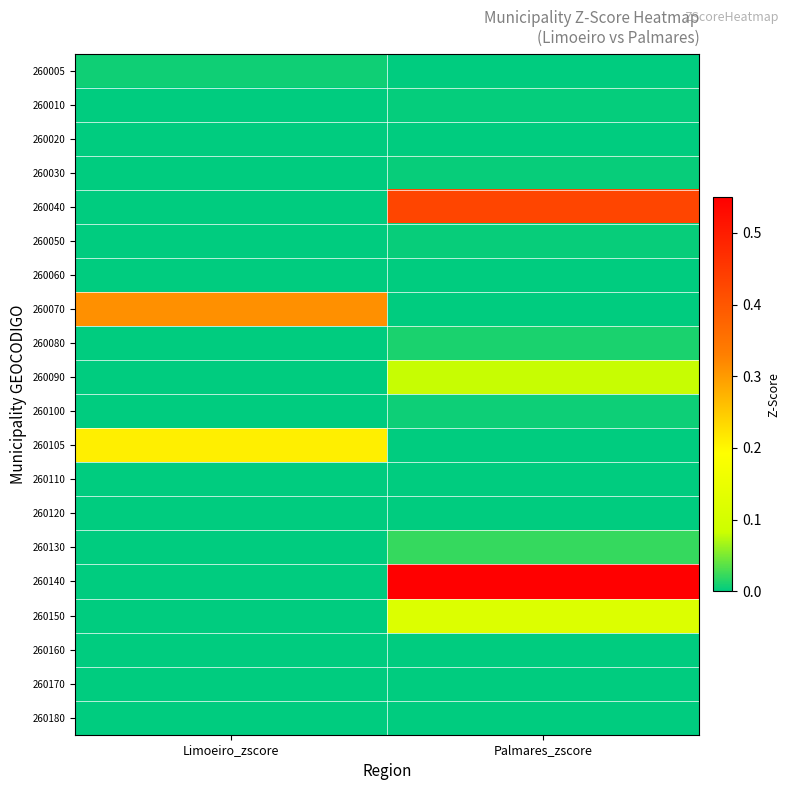

Between Limoeiro_zscore and Palmares_zscore, which is larger?

Limoeiro_zscore